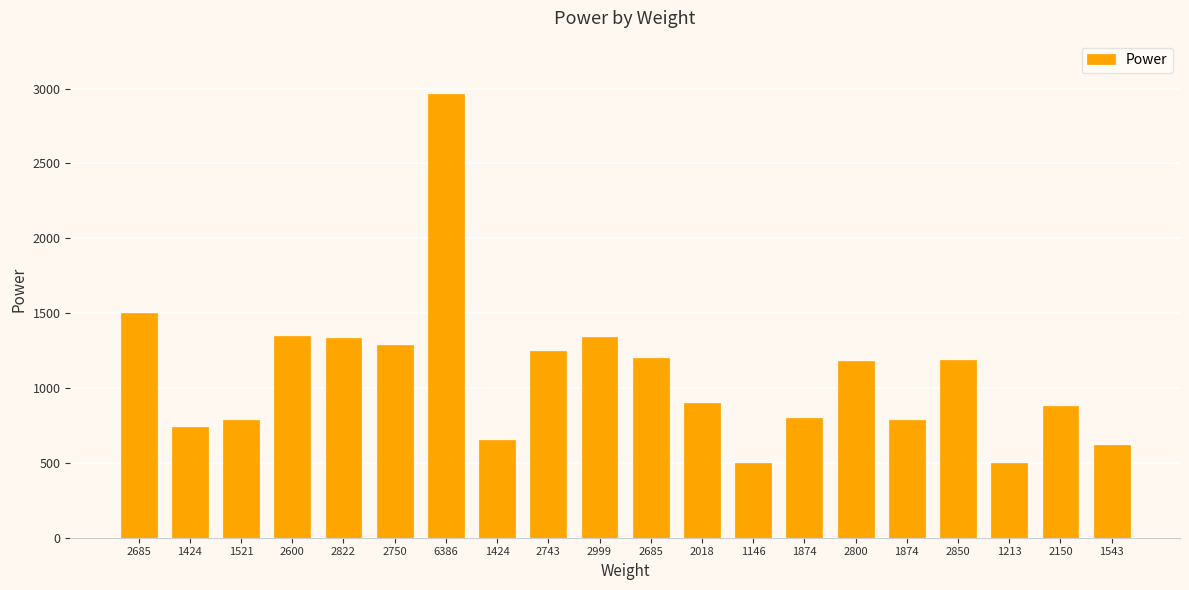

What is the value of the 16th bar from the left?

800